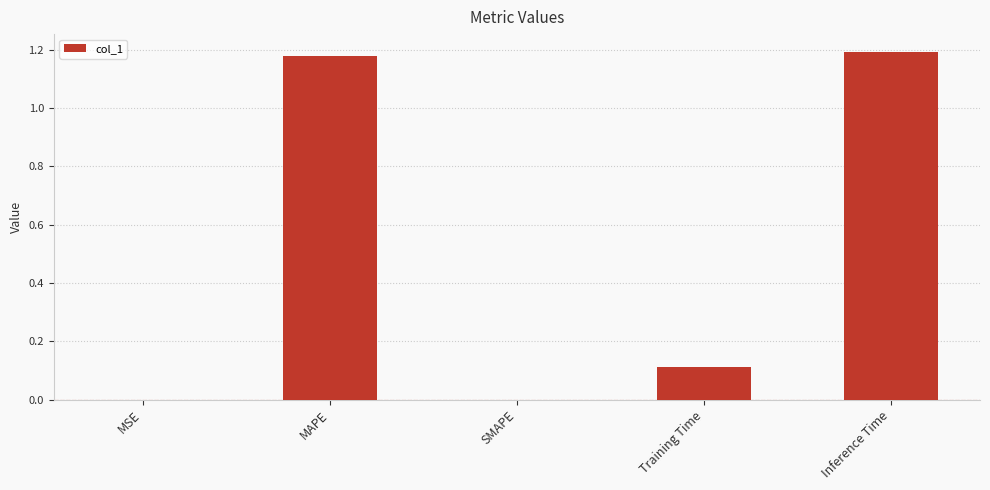

What is the sum of all values?

2.5